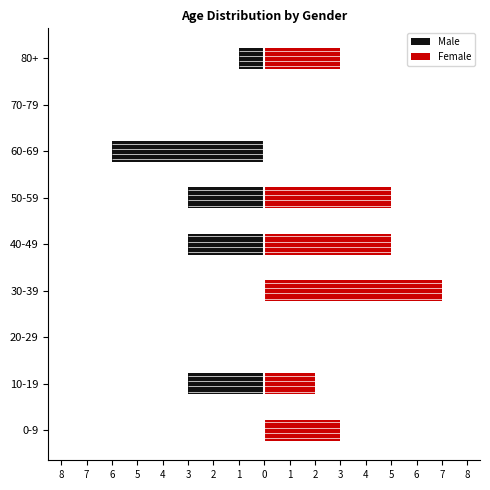

What are all the series names shown in the legend?

Male, Female